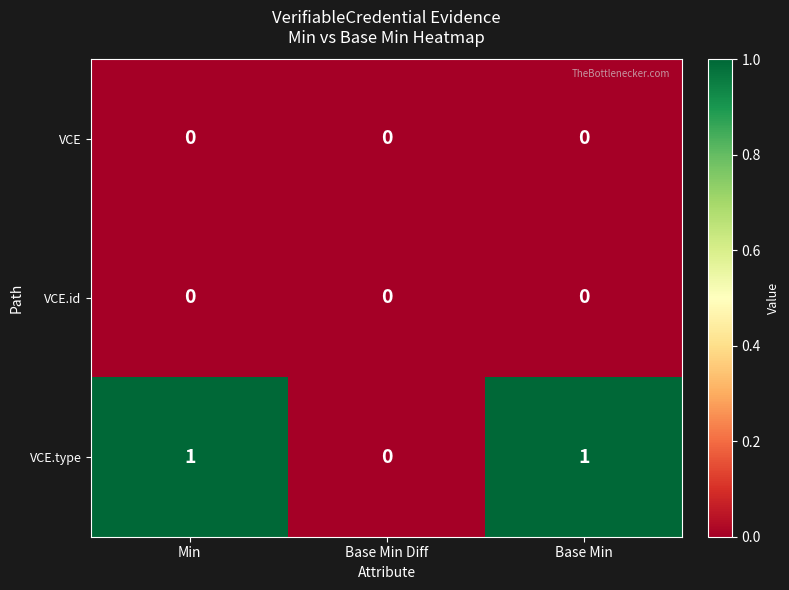

Count the VCE.type values in the range 0 to 1.

3